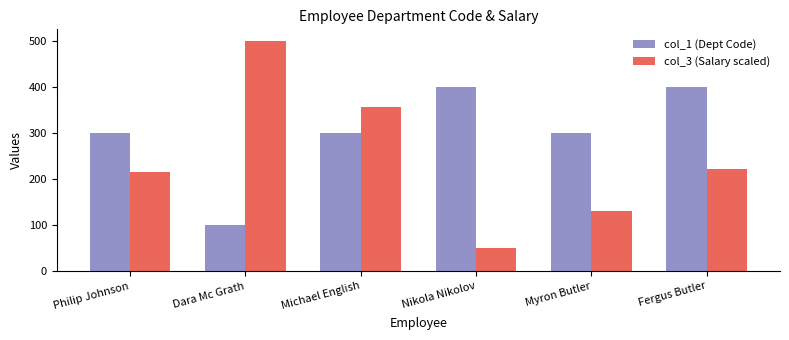

At which label does col_3 (Salary scaled) reach its peak?

Dara Mc Grath